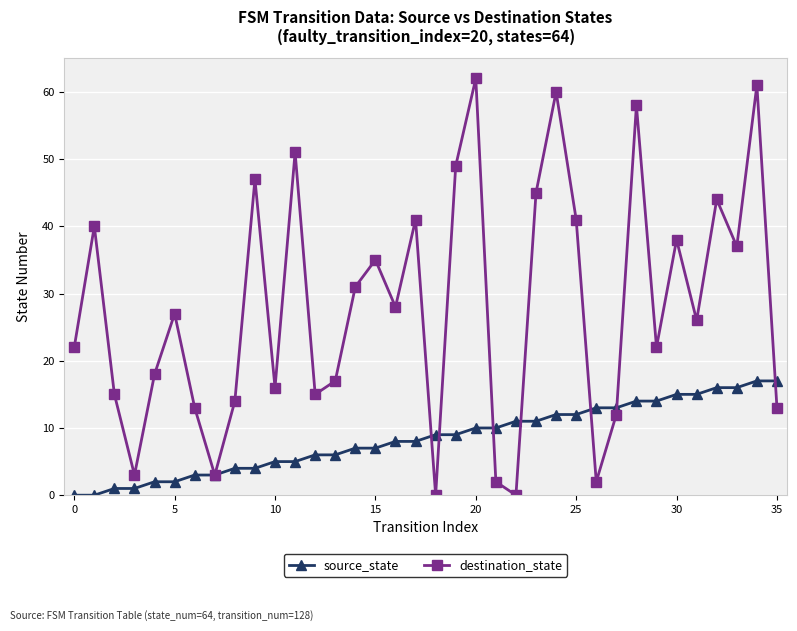

How many values in the destination_state series are below 27?

18